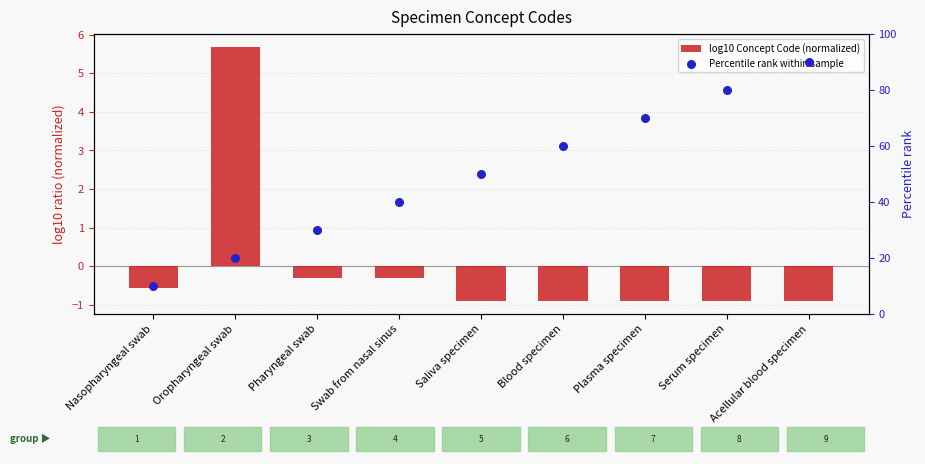

Which series has the largest total across all categories?

Percentile rank within sample